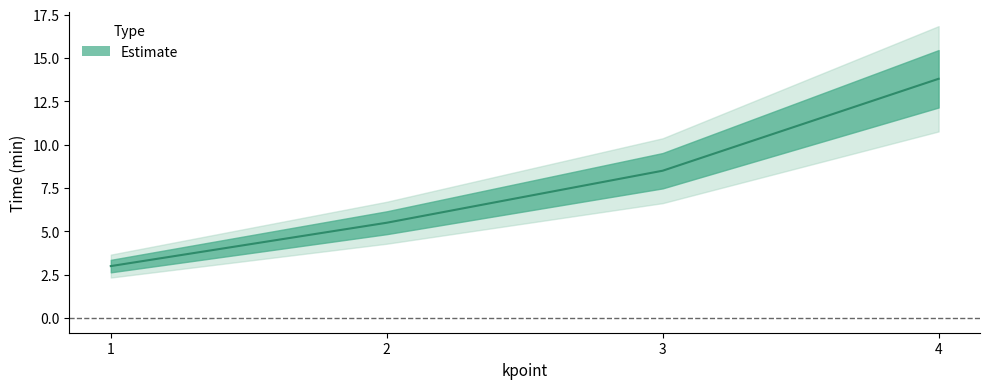

True or false: the data shows 14.6 at 3.

False